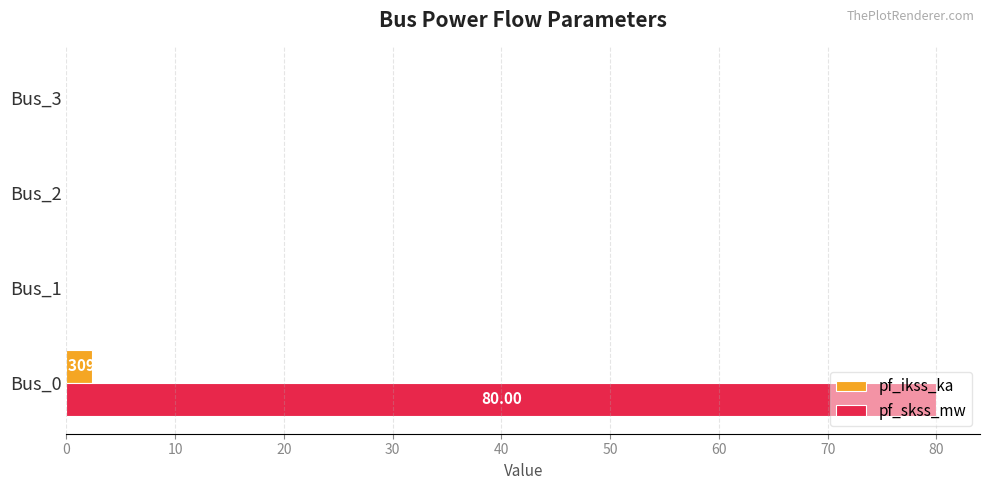

At which category is the sum across all series the highest?

Bus_0